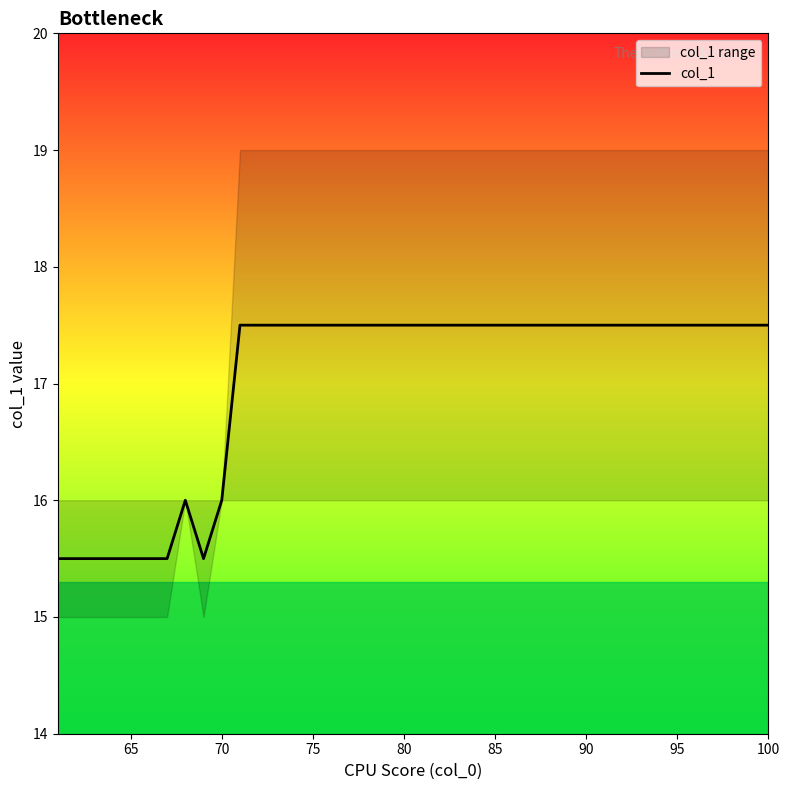

True or false: col_1 has a value of 10.5 at 95.

False